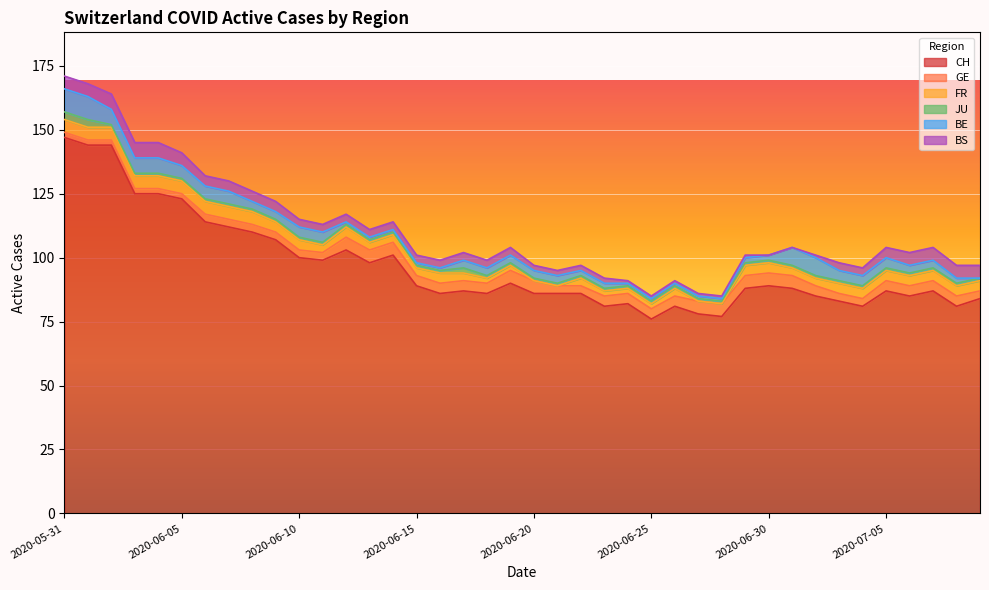

What is the spread (max minus min) of values at 2020-05-31?

145